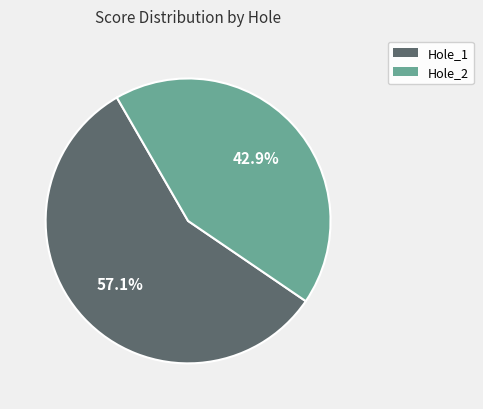

Between Hole_2 and Hole_1, which is larger?

Hole_1